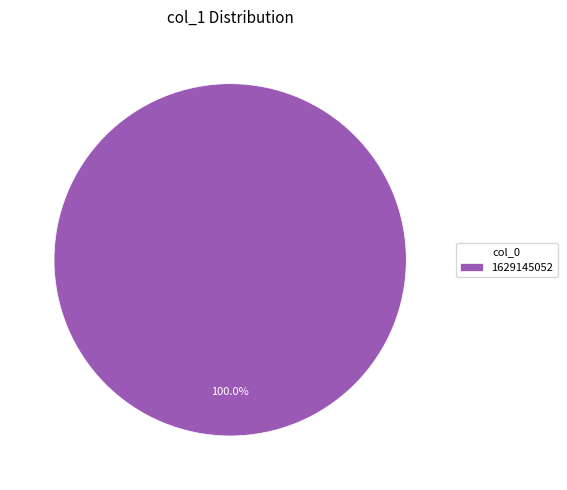

Rank the categories by value from lowest to highest.

1629145052